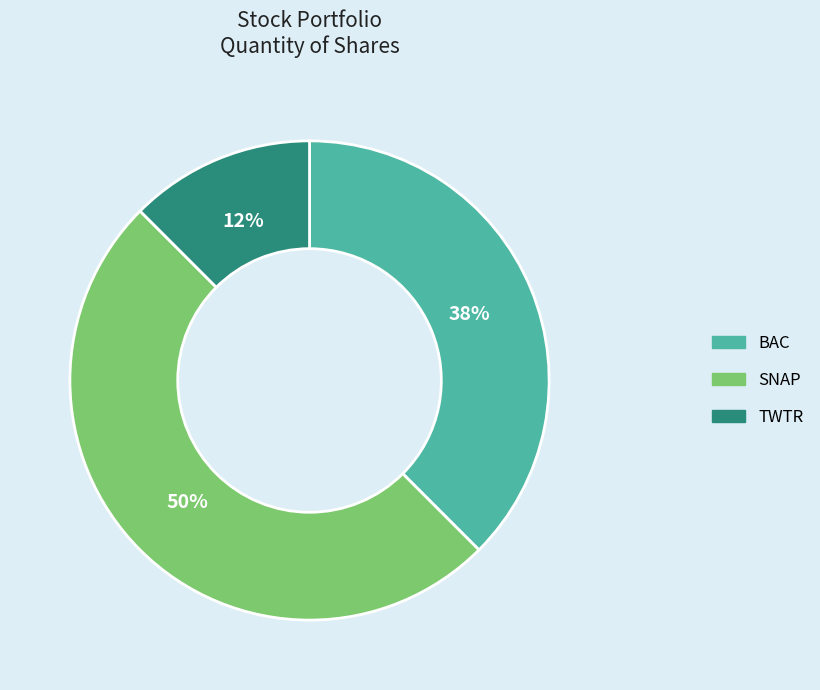

To the nearest percent, what is the average slice percentage?

33%